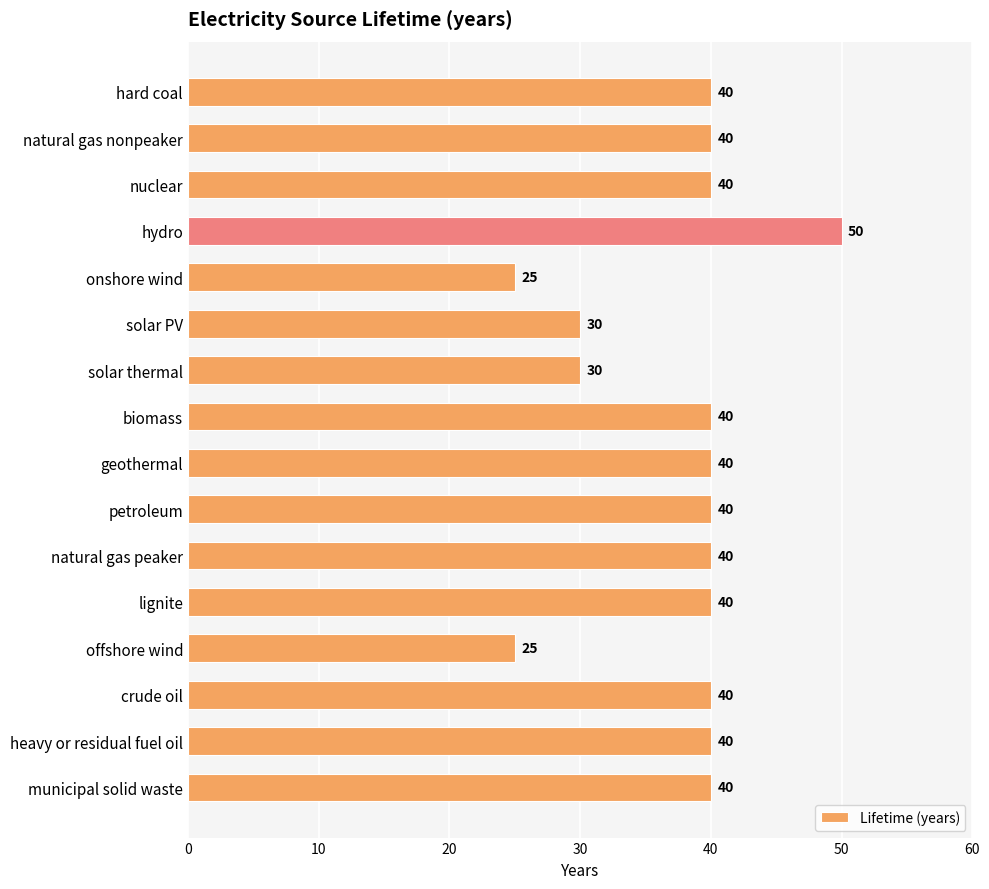

Does the chart contain any negative values?

No